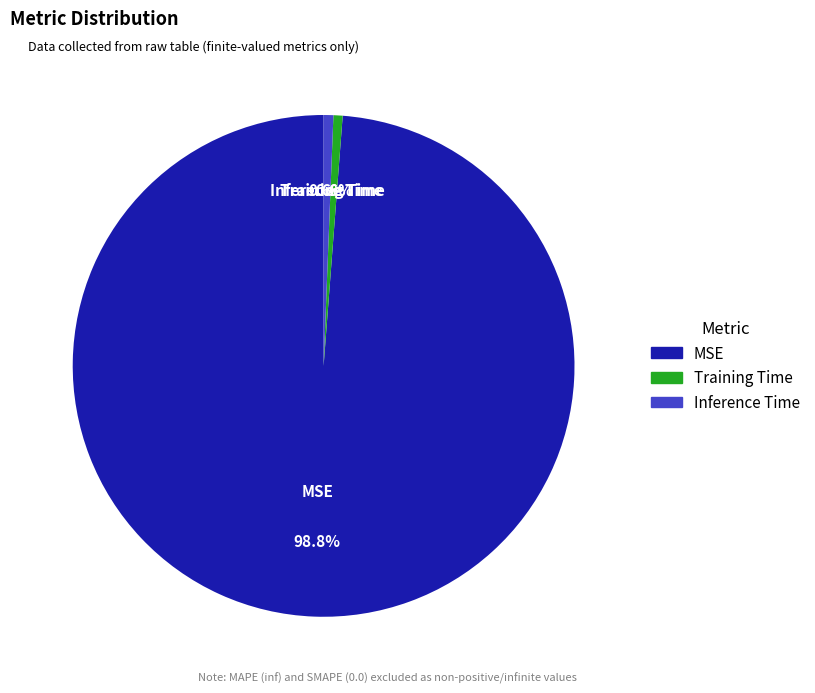

To the nearest percent, what portion does MSE represent?

99%